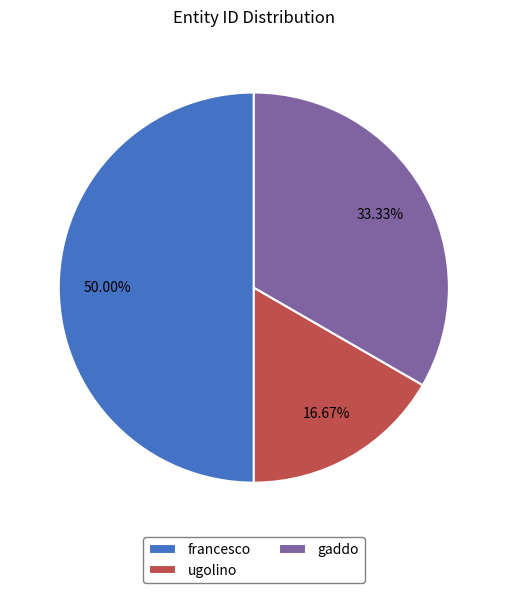

Which category has the biggest portion of the pie?

francesco